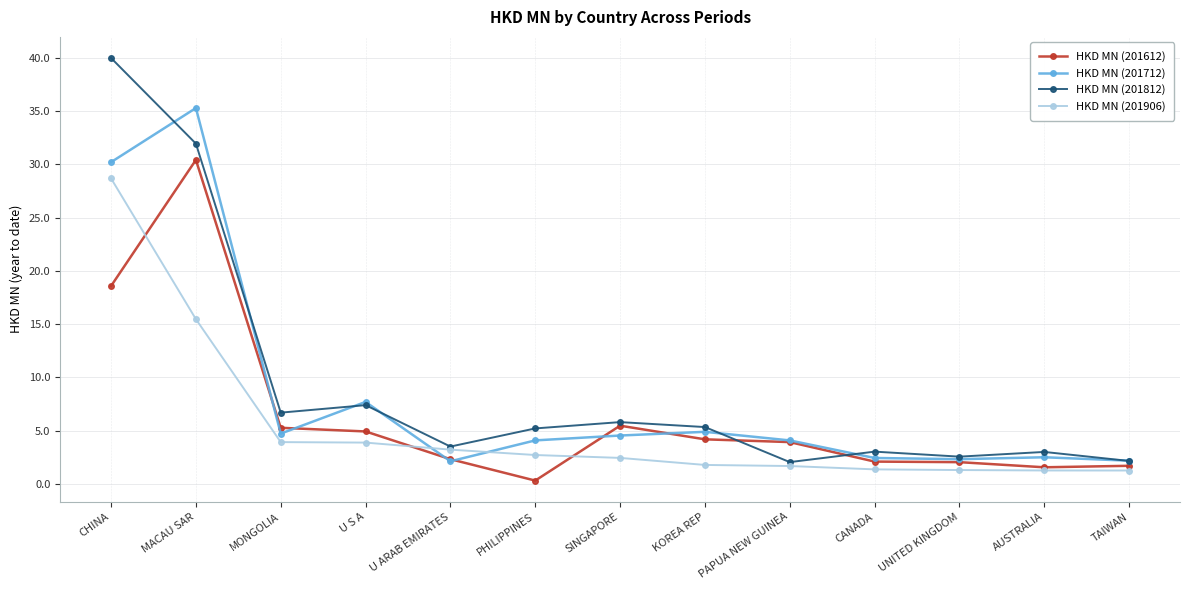

What position from the right is MACAU SAR?

12